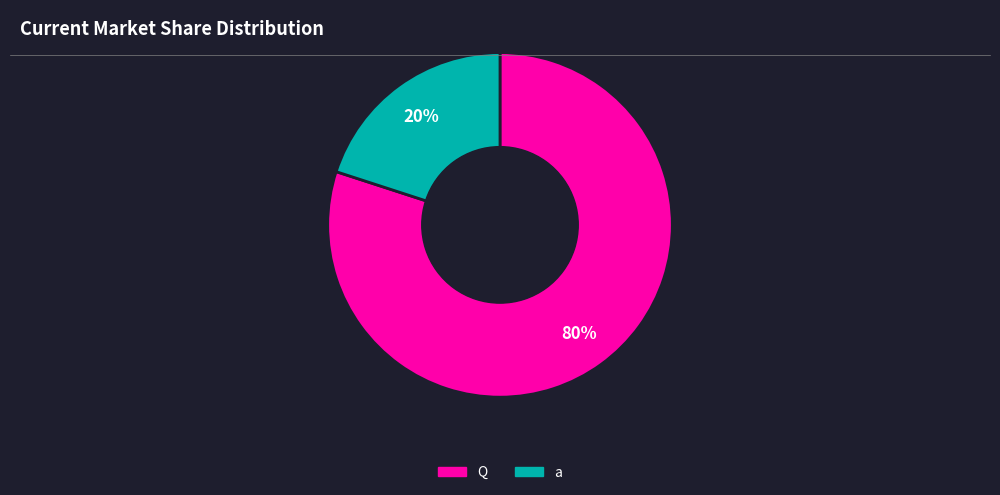

Do Q and a together represent more than half of the pie?

Yes